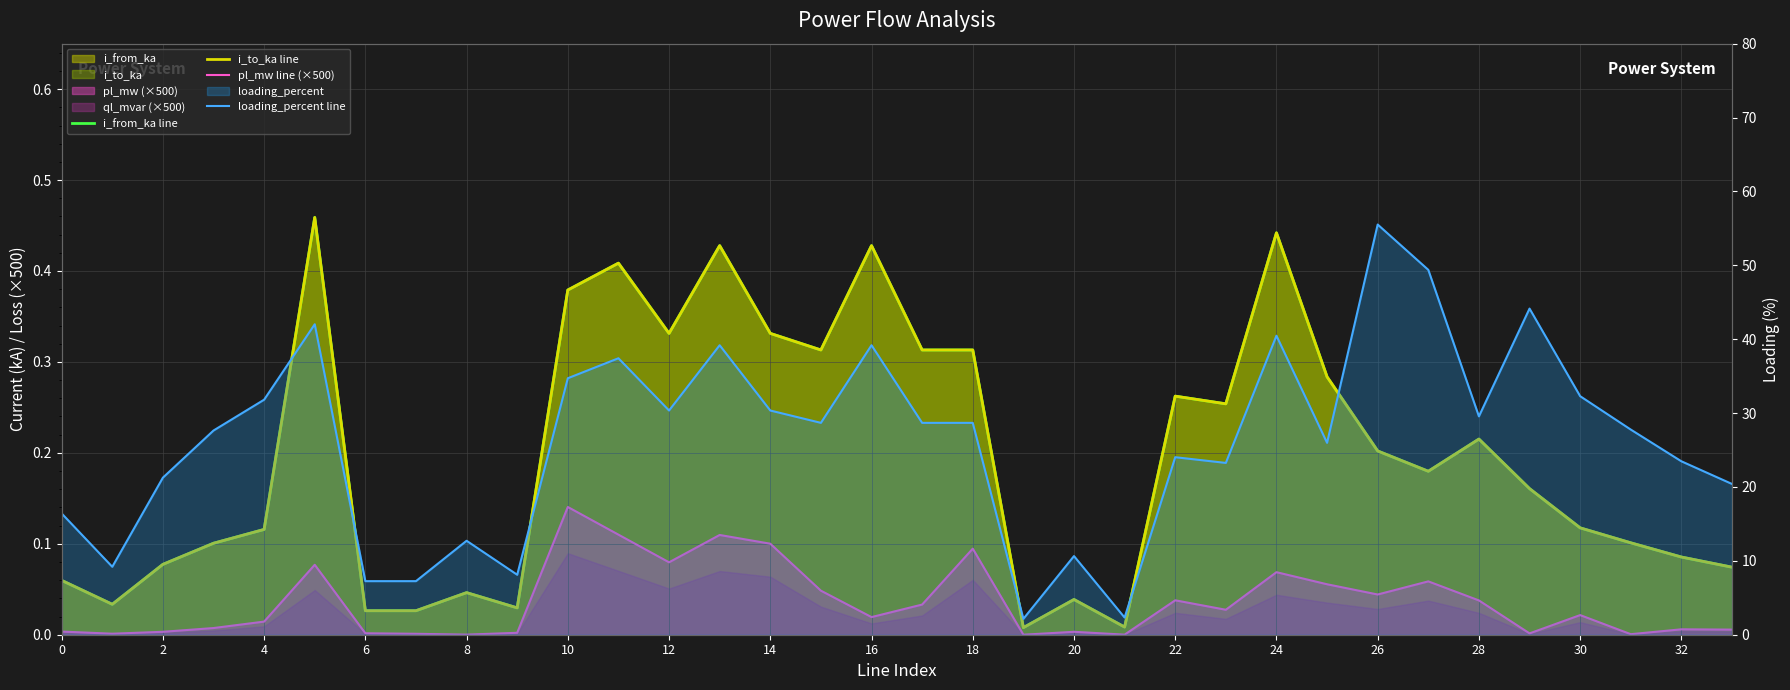

Does the chart display data point markers on the line(s)?

No